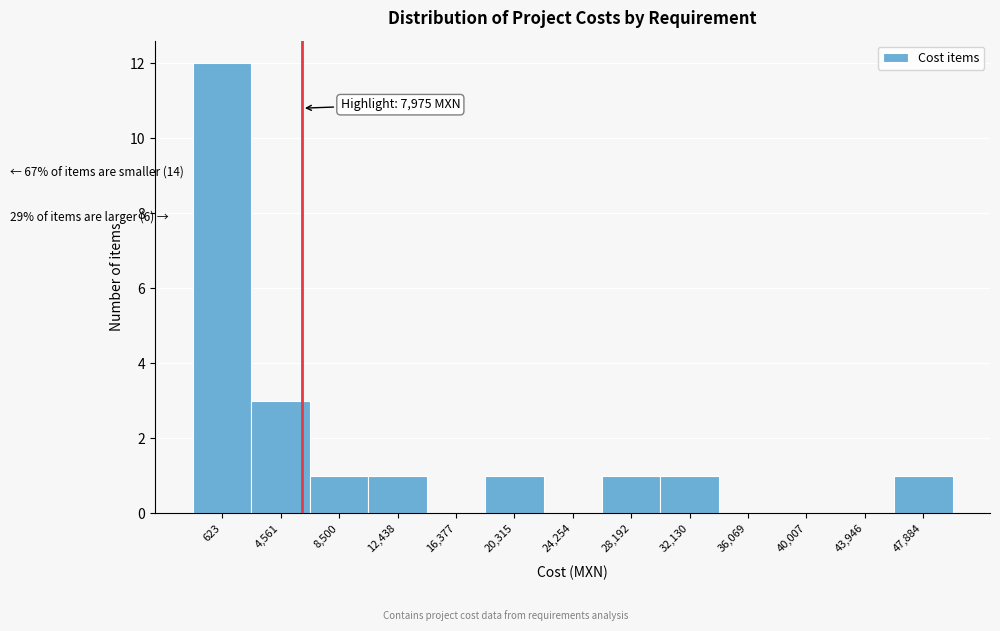

Reading right to left, extract all data points from this chart.

47,884=1	43,946=0	40,007=0	36,069=0	32,130=1	28,192=1	24,254=0	20,315=1	16,377=0	12,438=1	8,500=1	4,561=3	623=12